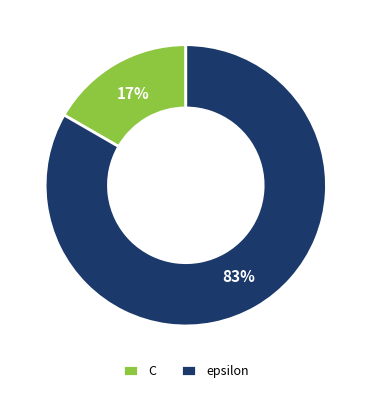

Is there a majority slice in this chart?

Yes